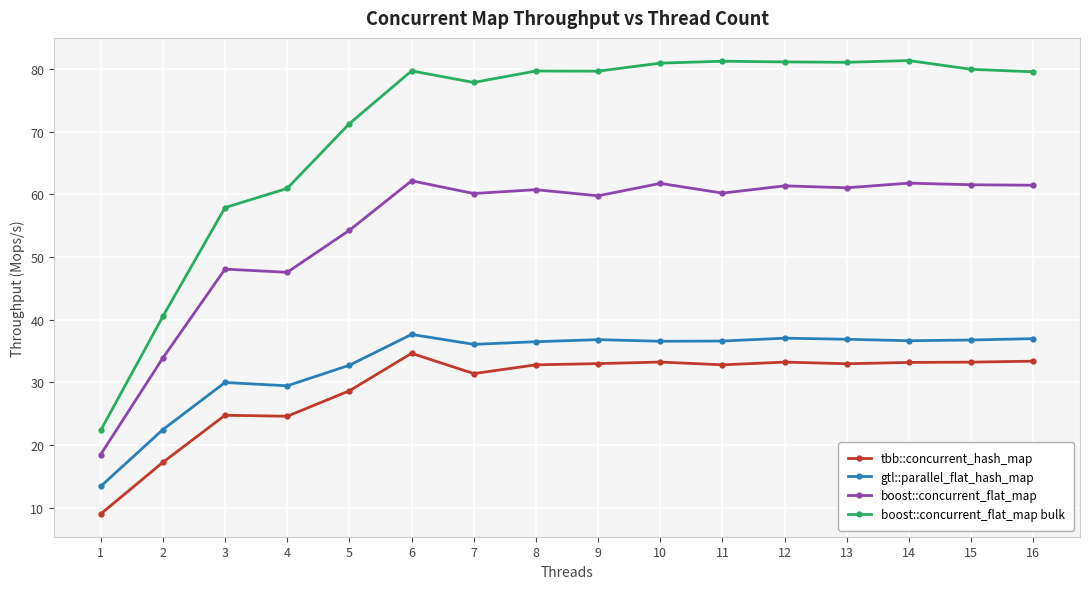

What are all the series names shown in the legend?

tbb::concurrent_hash_map, gtl::parallel_flat_hash_map, boost::concurrent_flat_map, boost::concurrent_flat_map bulk